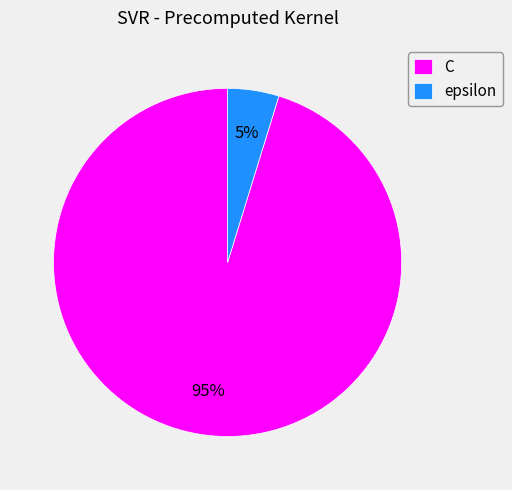

To the nearest percent, what is the combined percentage of C and epsilon?

100%